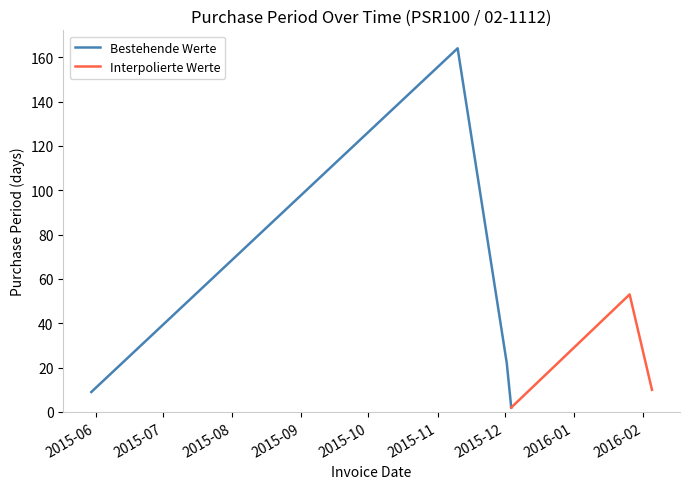

Rank the categories by value from lowest to highest.

2015-12-04, 2015-05-30, 2016-02-05, 2015-12-02, 2016-01-26, 2015-11-10